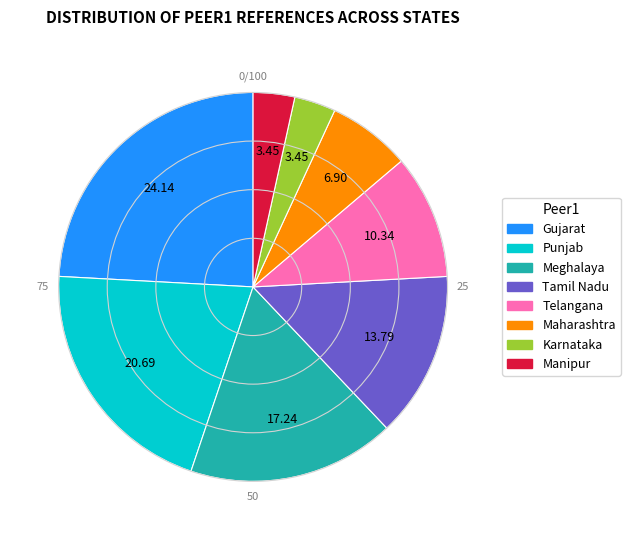

How many segments does this pie chart have?

8